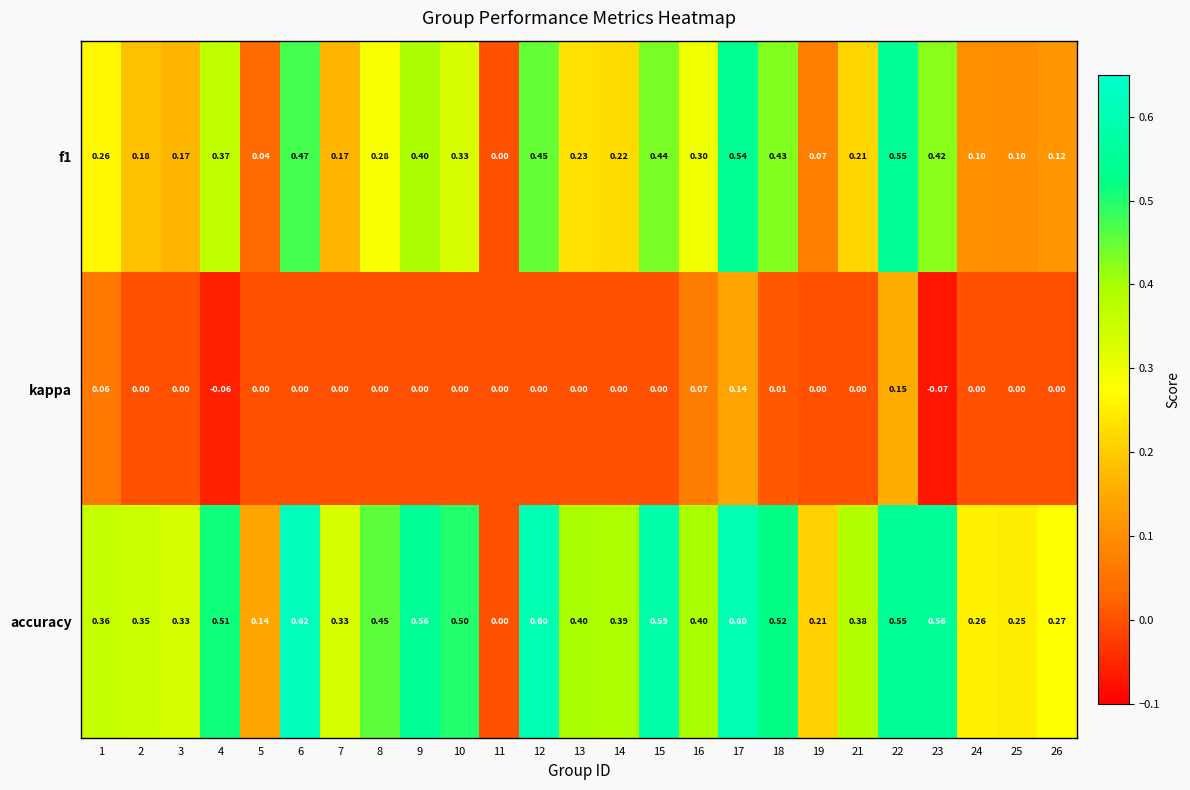

Which series has the largest range (max minus min)?

accuracy